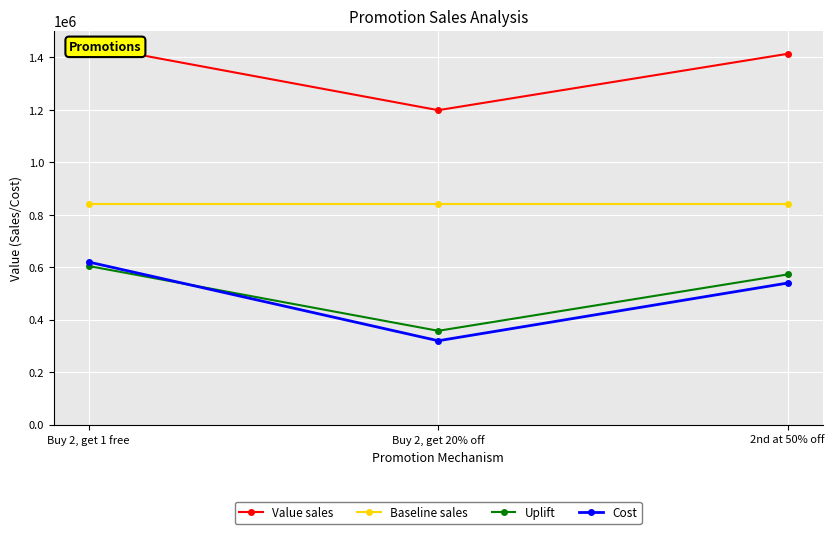

What is the spread (max minus min) of values at Buy 2, get 20% off?

878708.0